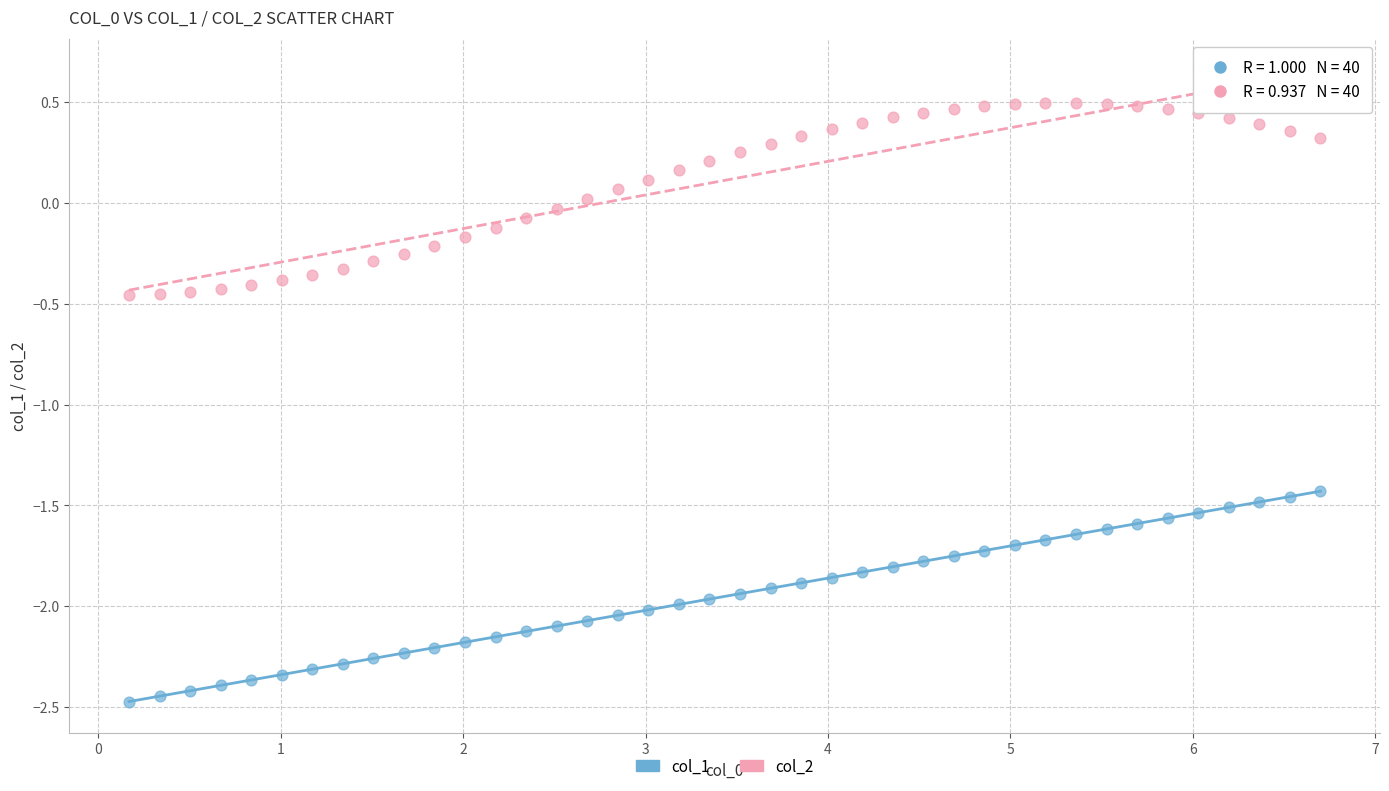

Which series reaches the maximum Y coordinate?

col_2